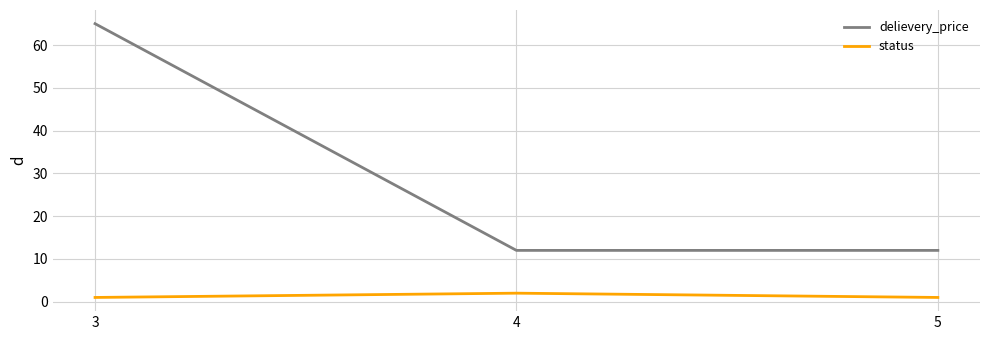

Reading left to right, extract all data points from this chart.

delievery_price: 65	12	12
status: 1	2	1